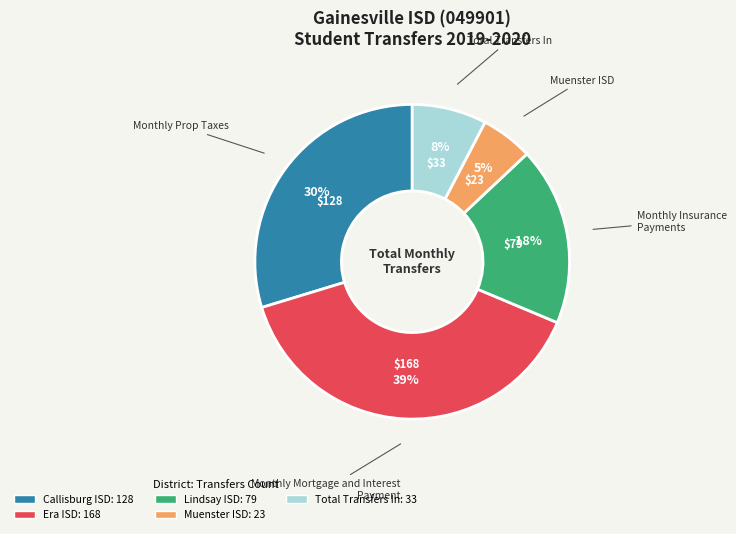

What is the smallest slice in the pie chart?

Muenster ISD